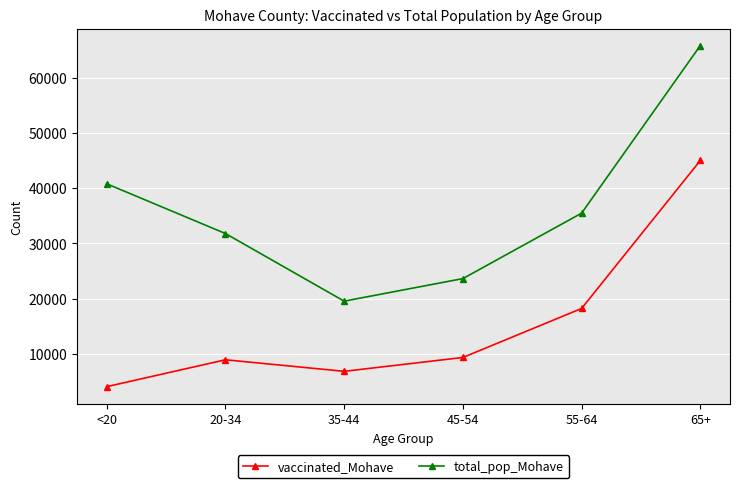

What is the label of the 1st point from the right?

65+